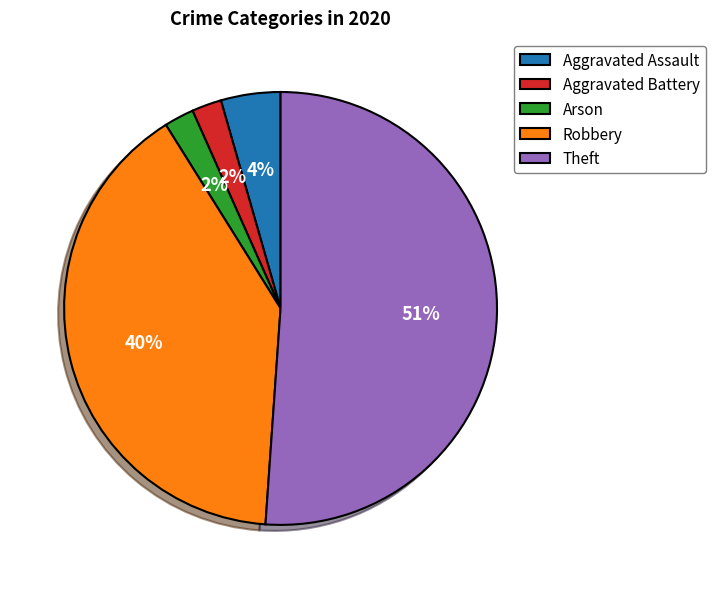

How many segments does this pie chart have?

5